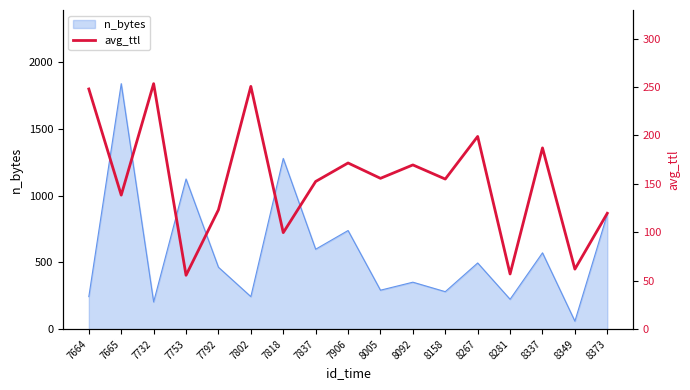

The value of n_bytes at 8337 is 572. True or false?

True